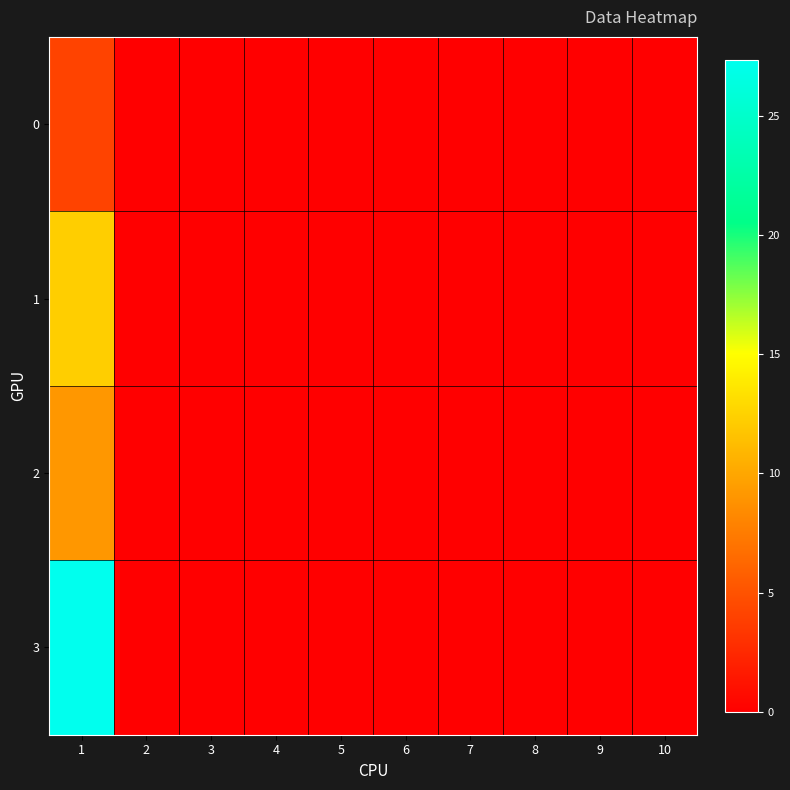

What is the maximum value shown in the chart?

27.3